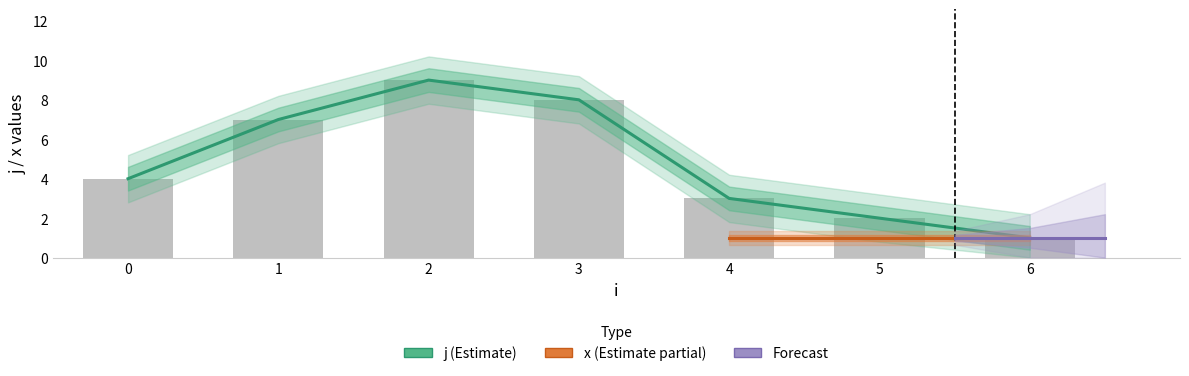

Which category has the highest value across all series?

2